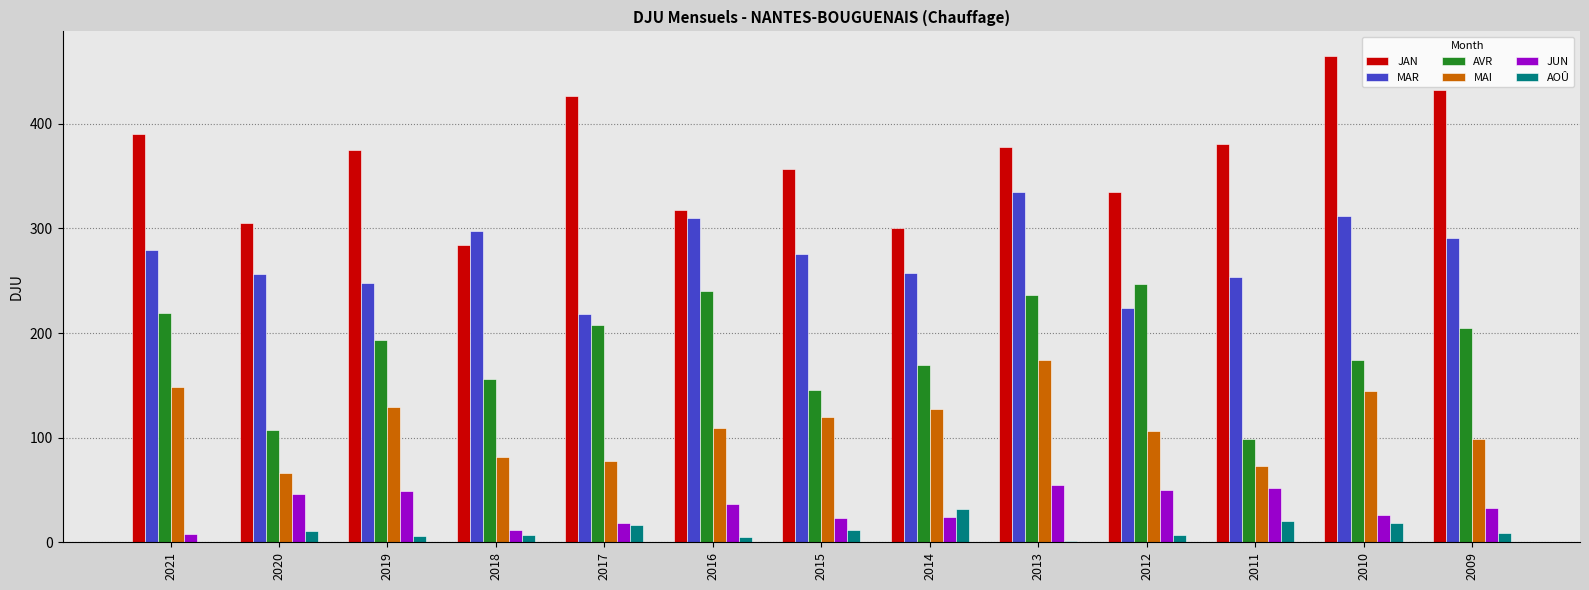

At which category does the chart reach its peak across all series?

2010